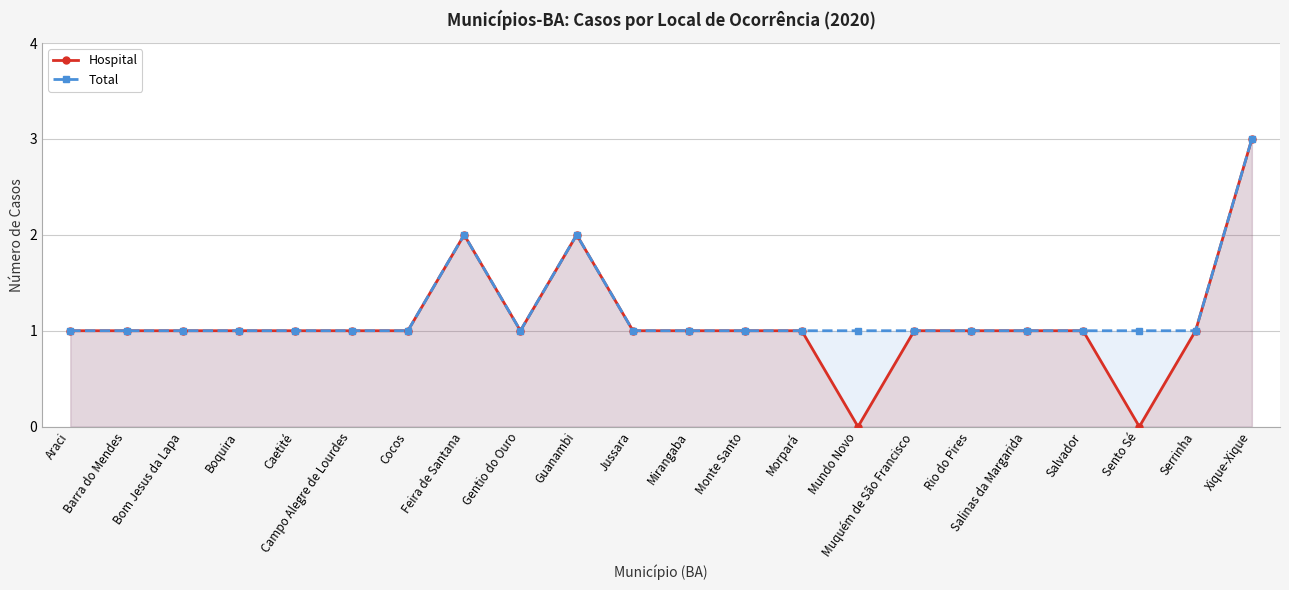

Rank the series by their average value, from lowest to highest.

Hospital, Total